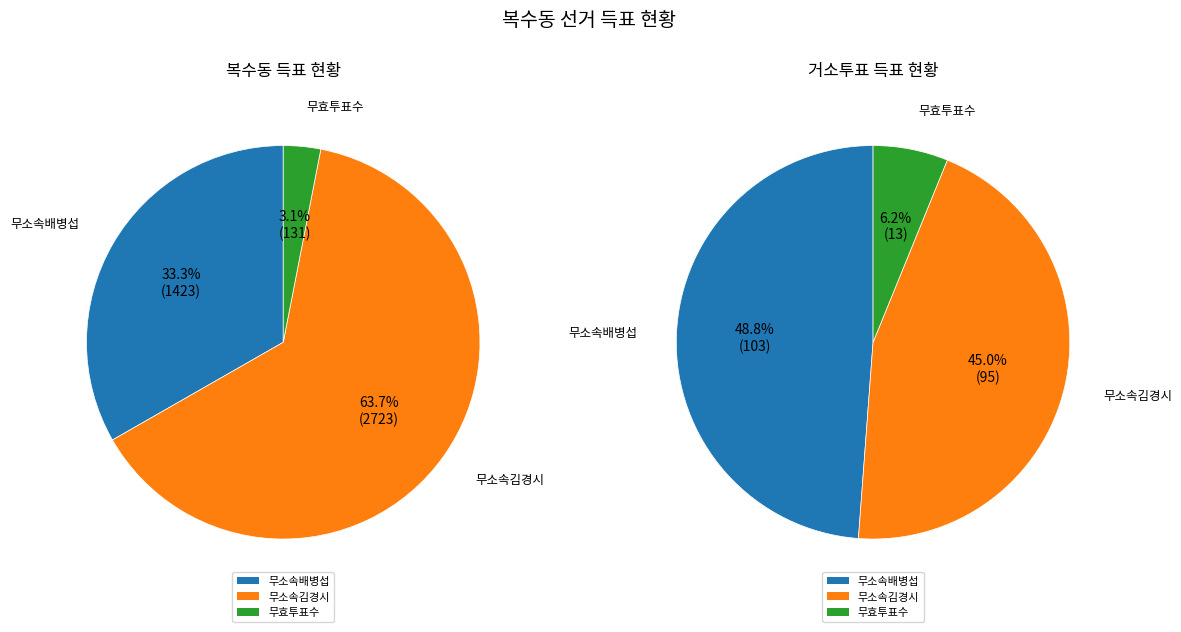

Does any single category account for the majority?

Yes